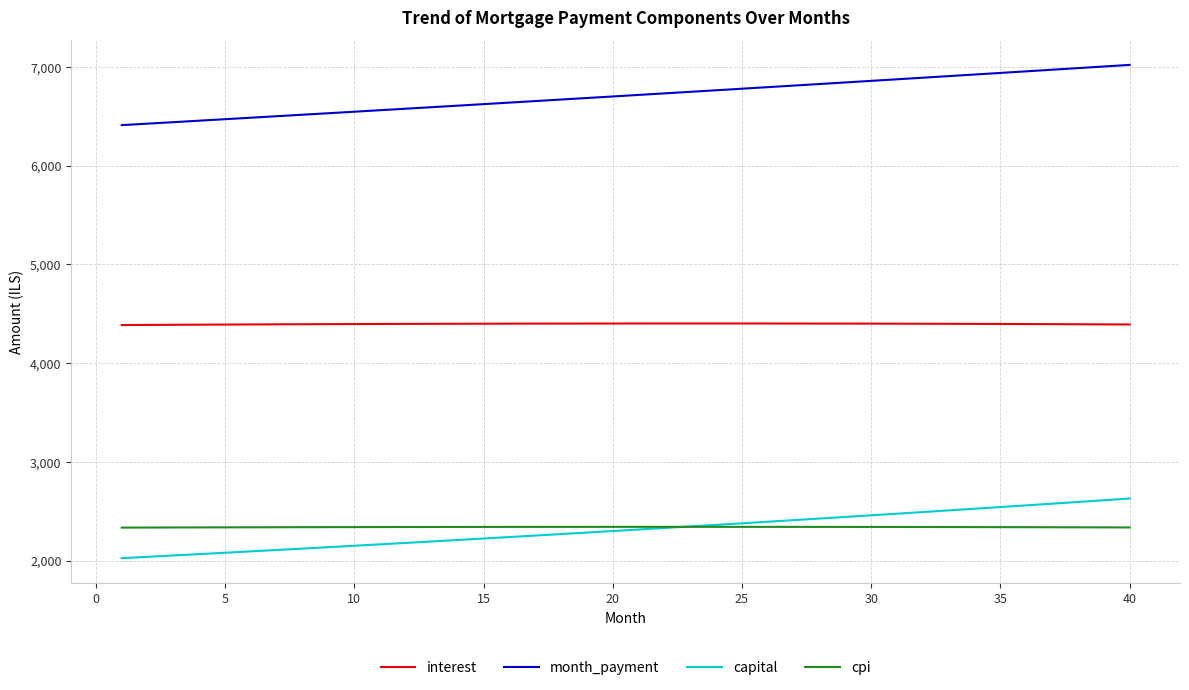

How many series are shown in this chart?

4